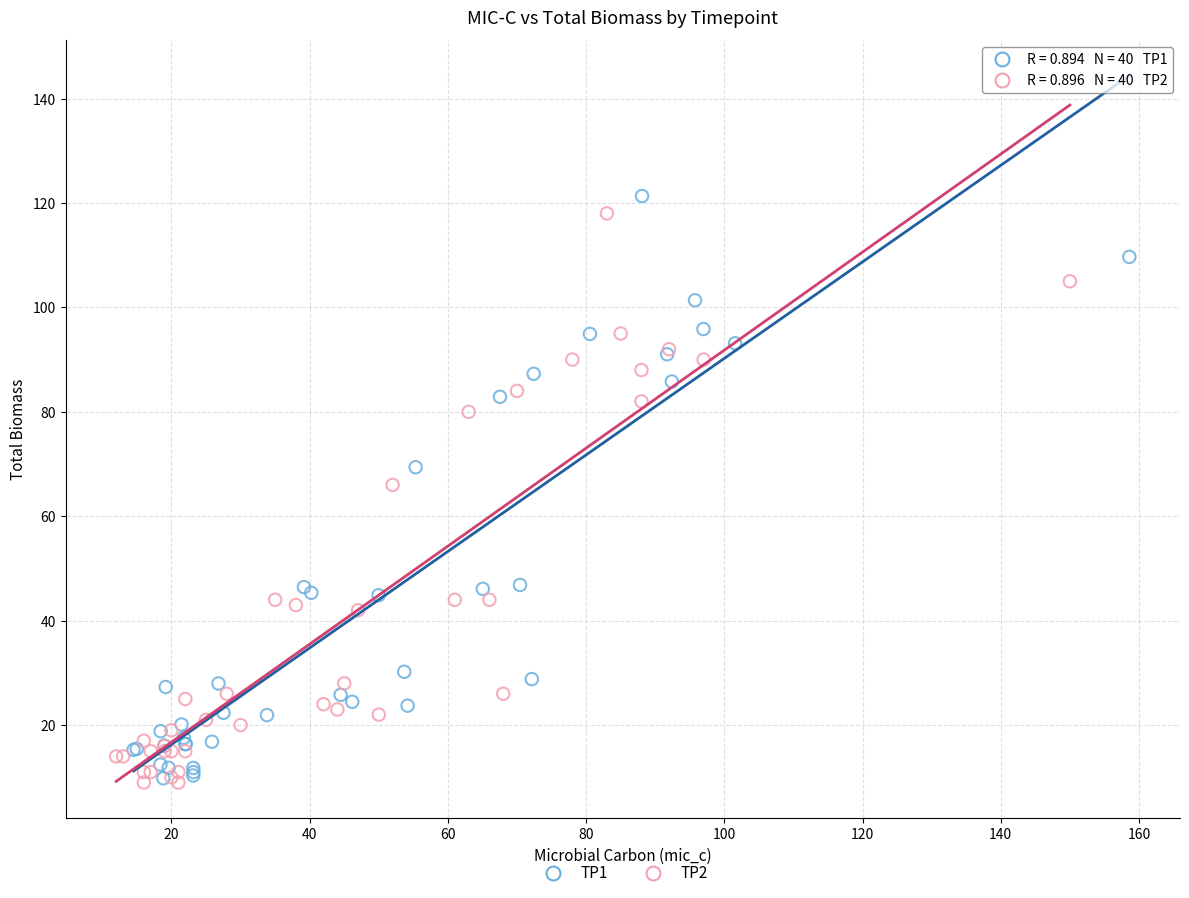

Which series has the largest Y range (max minus min)?

TP1